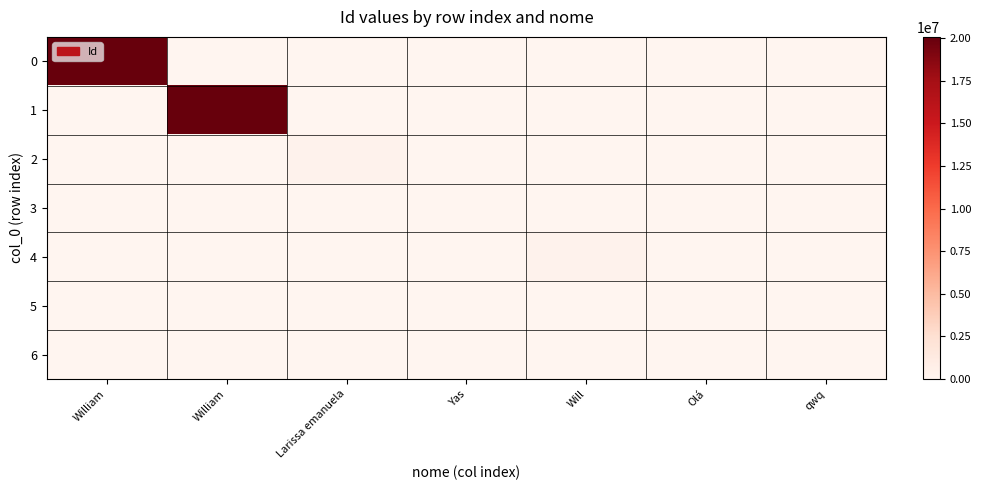

Count the number of categories in the chart.

7